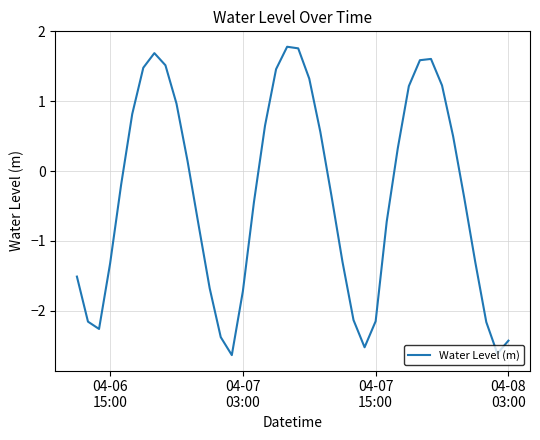

How many negative values are there?

22